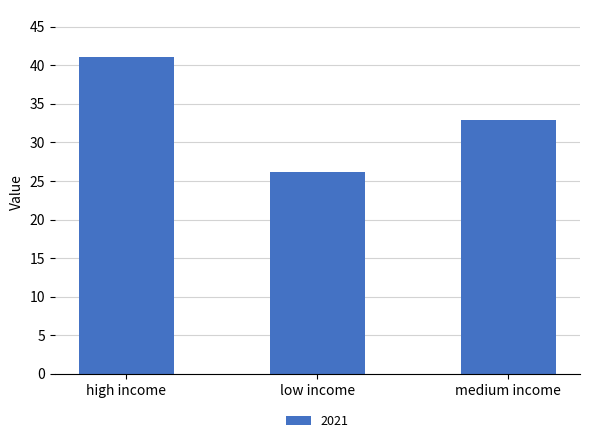

How many bars are there in total?

3